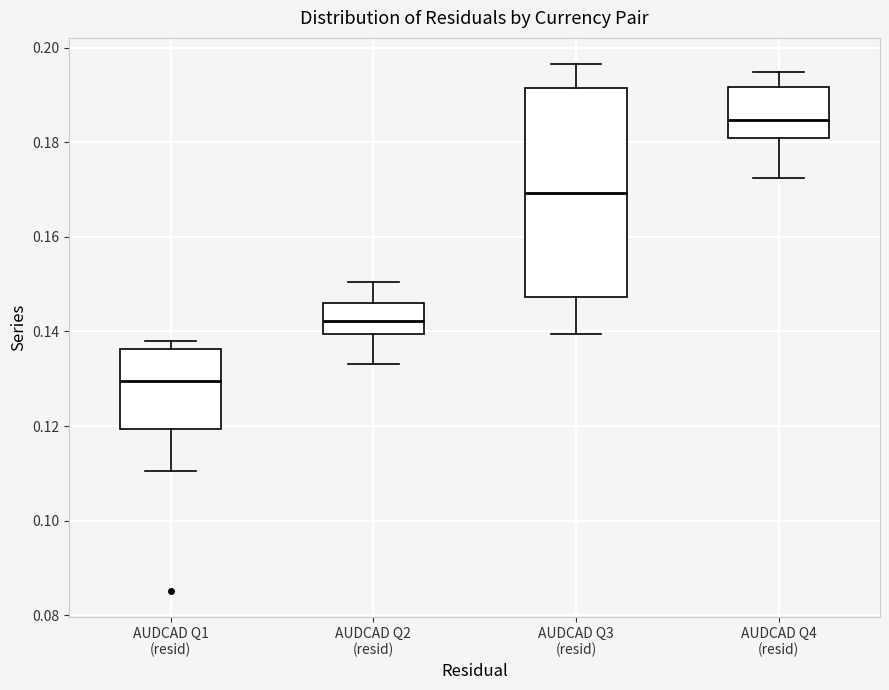

Reading left to right, transcribe this box plot: for each box, give where its median line is, the range the box spans, and where its two whiskers end, as read against the y-axis. The values are not printed on the chart, so give them approximately, as read against the axis.

AUDCAD Q1 (resid): median 0.130, box 0.120 to 0.136, whiskers 0.110 to 0.138
AUDCAD Q2 (resid): median 0.142, box 0.140 to 0.146, whiskers 0.134 to 0.150
AUDCAD Q3 (resid): median 0.170, box 0.148 to 0.192, whiskers 0.140 to 0.196
AUDCAD Q4 (resid): median 0.184, box 0.180 to 0.192, whiskers 0.172 to 0.194